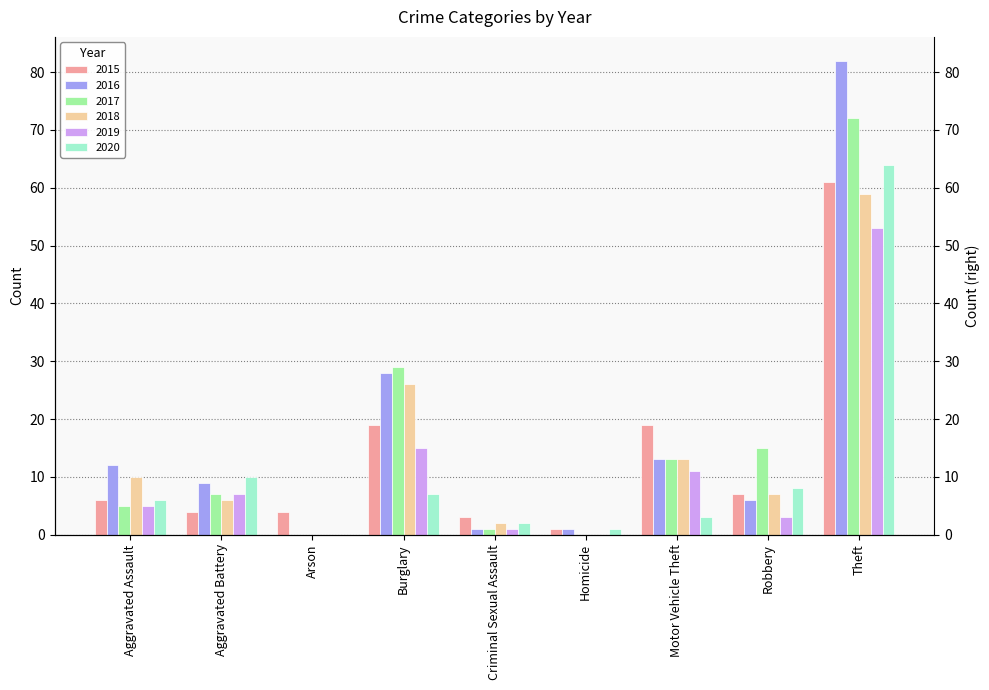

How many bars are there in total?

54